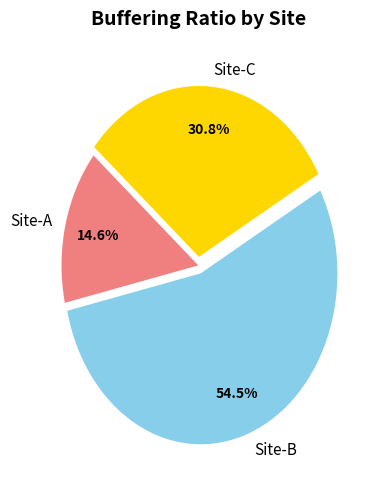

What is the majority slice?

Site-B